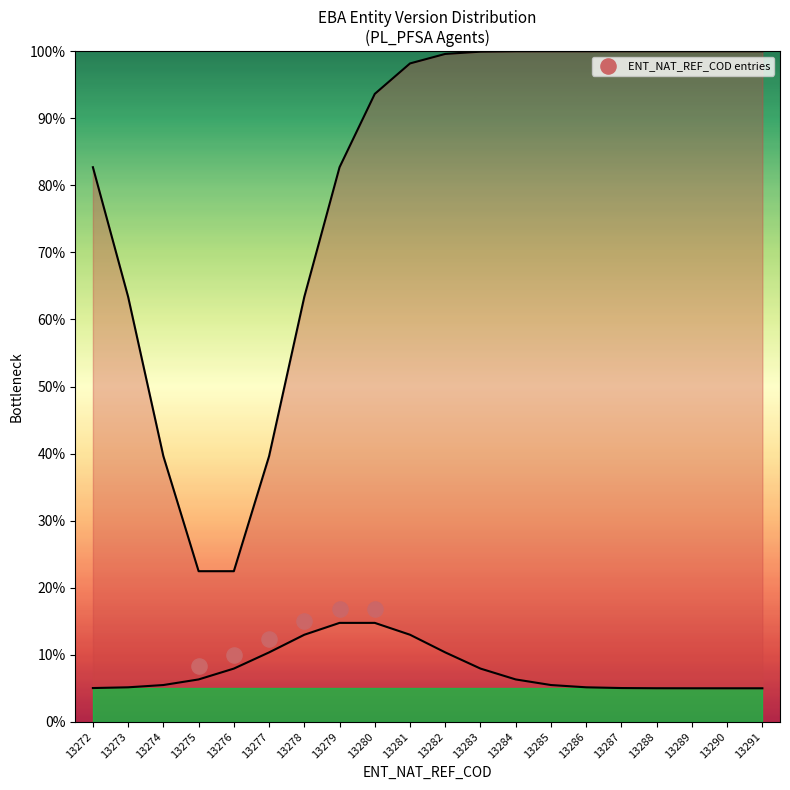

What is the average Y value?

13.2